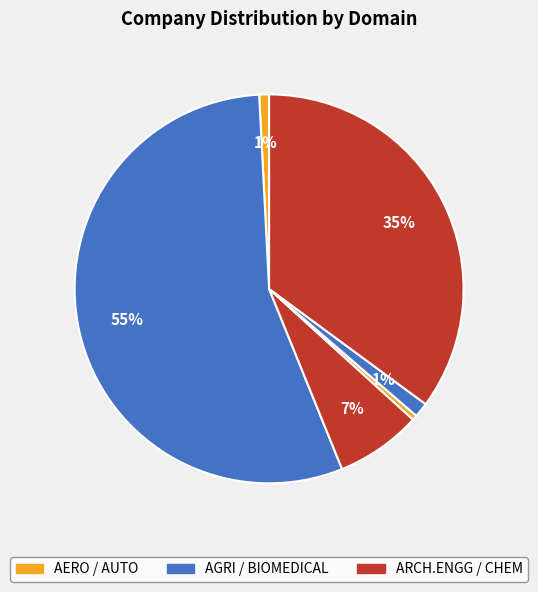

How many slices are in this pie chart?

6